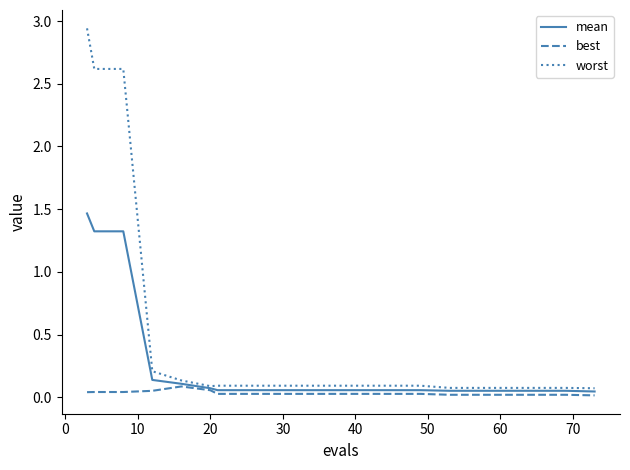

Which series has the largest total across all categories?

worst